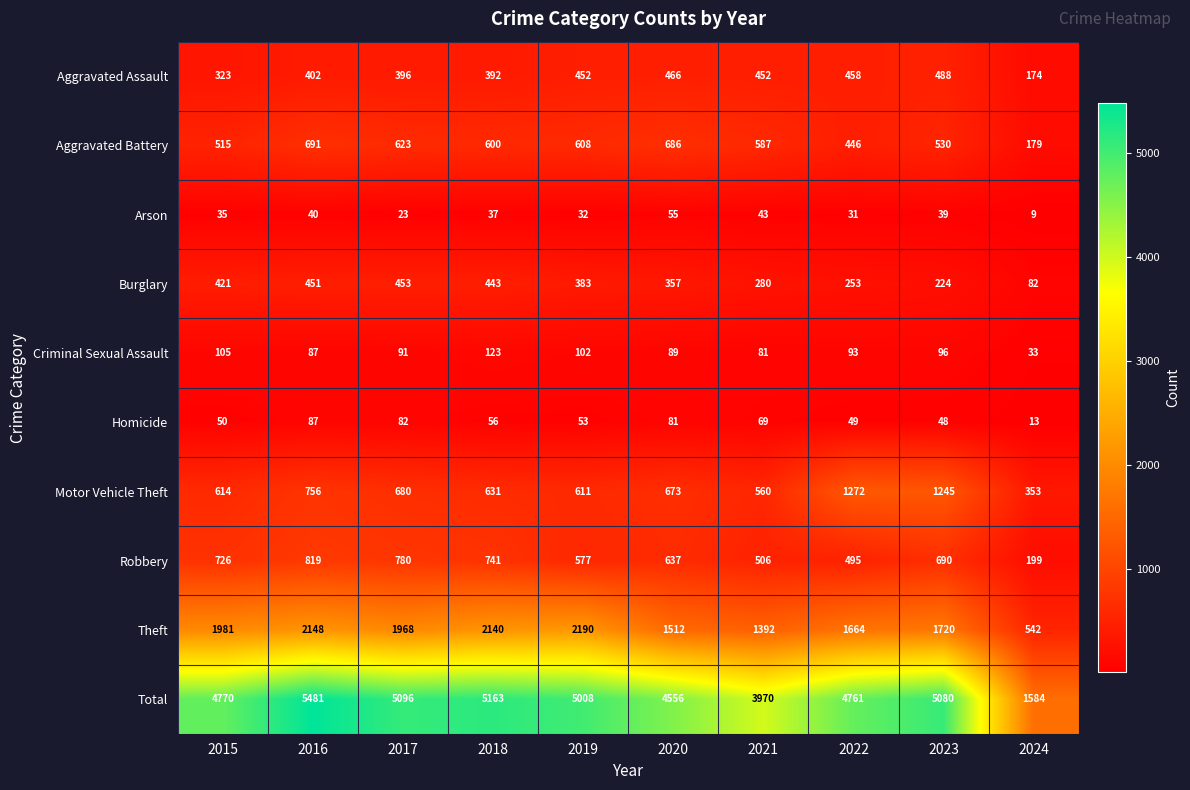

Where does the Arson series first go above 37?

2016